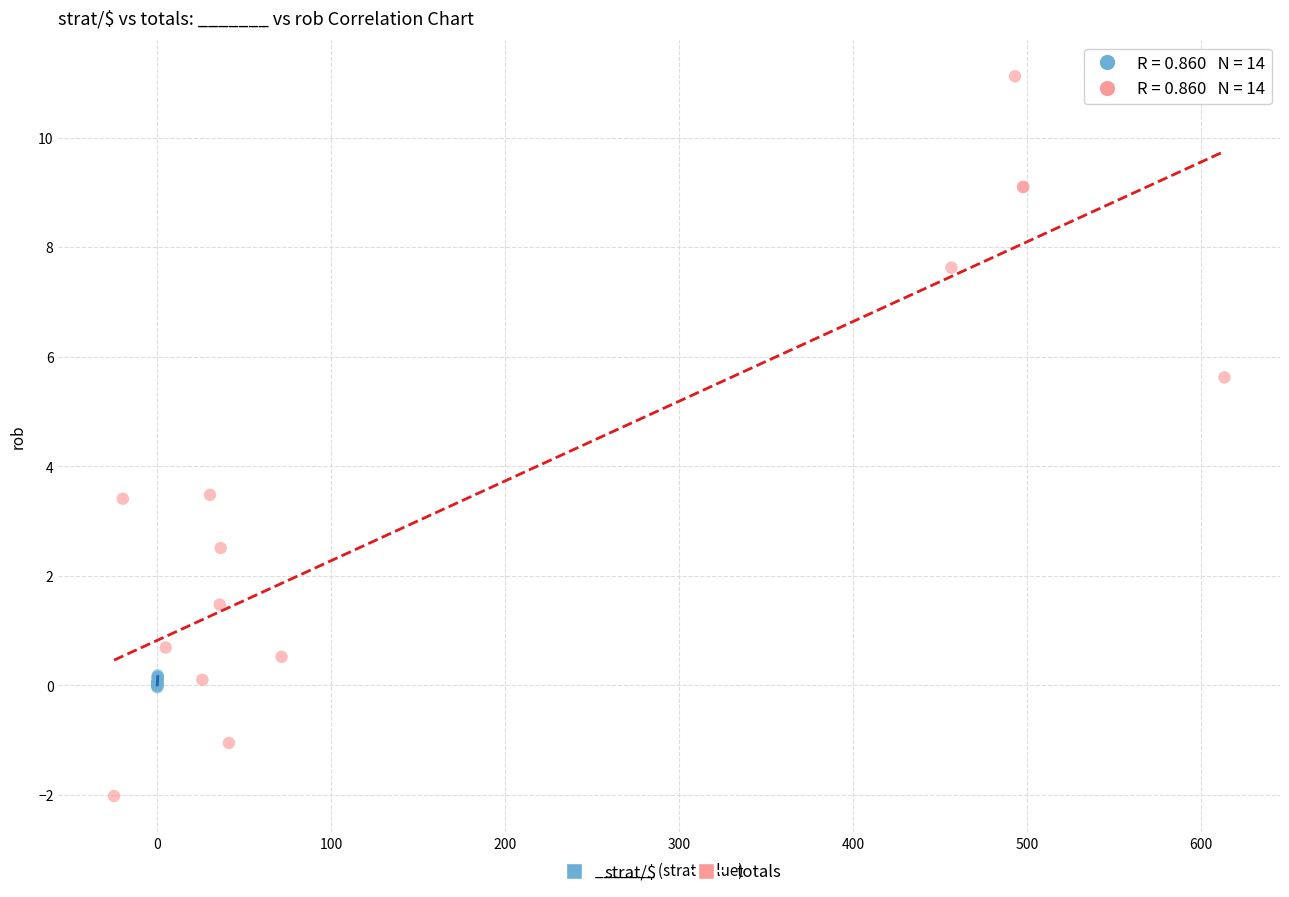

Which series has the largest Y range (max minus min)?

totals